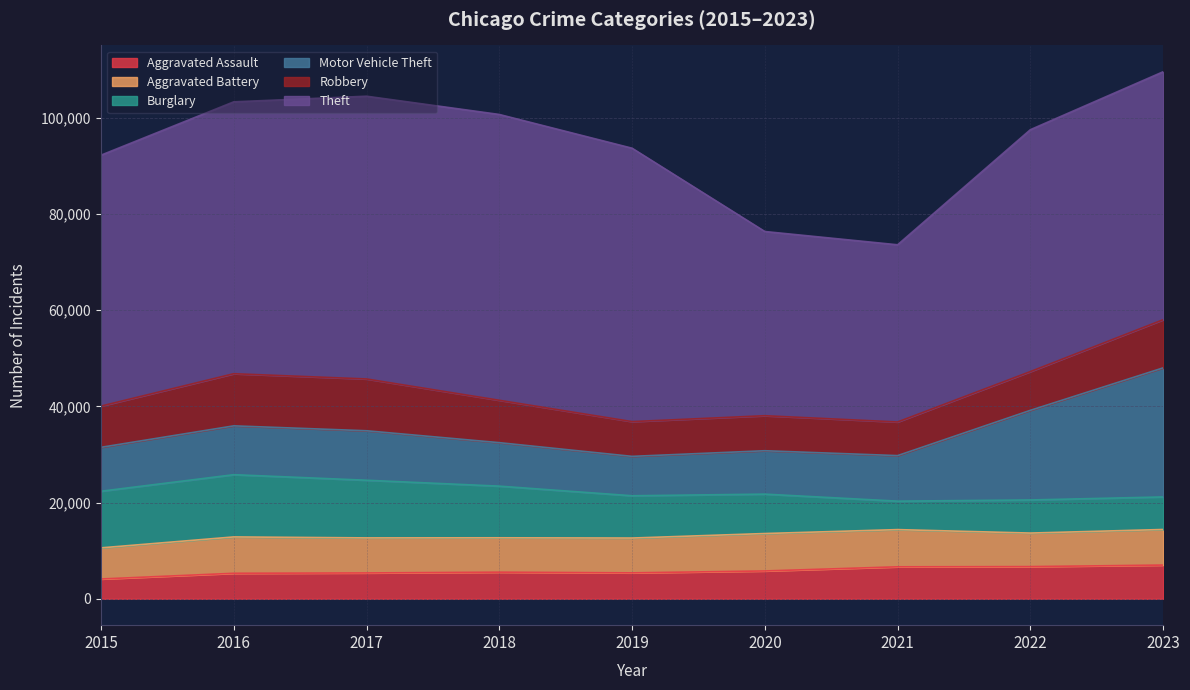

Rank the series at 2022 from highest to lowest value.

Theft, Motor Vehicle Theft, Robbery, Aggravated Battery, Burglary, Aggravated Assault